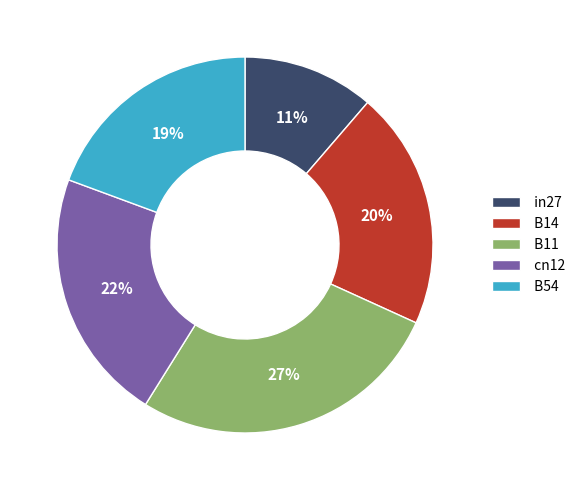

To the nearest percent, what is the average slice percentage?

20%